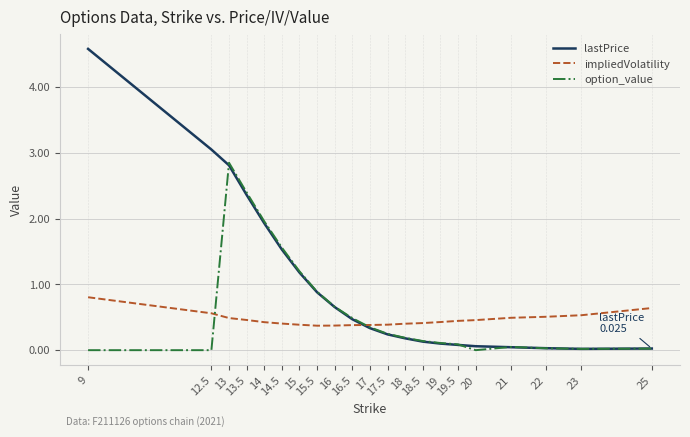

List the series in order of their overall mean, lowest first.

impliedVolatility, option_value, lastPrice